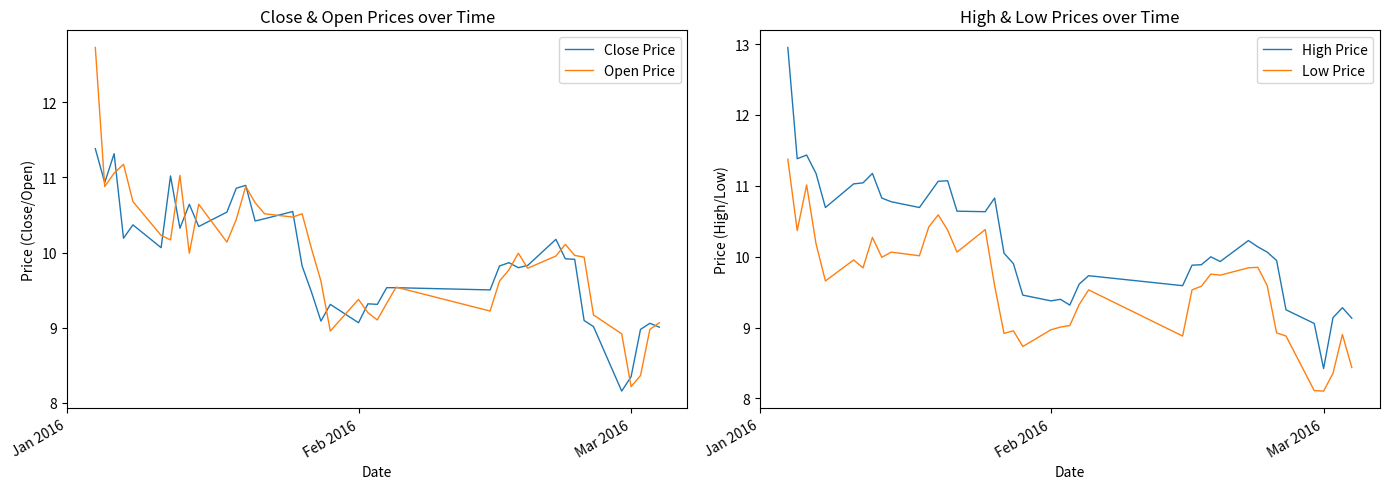

What is the sum of all Low Price values?

383.1